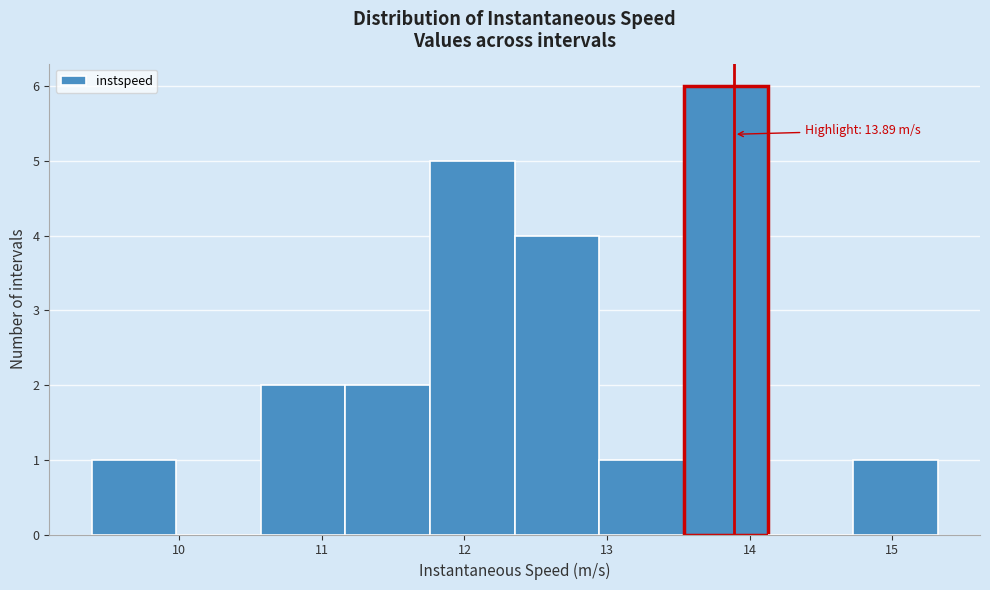

Over which range of the x-axis is the bar tallest?

13.5 to 14.1